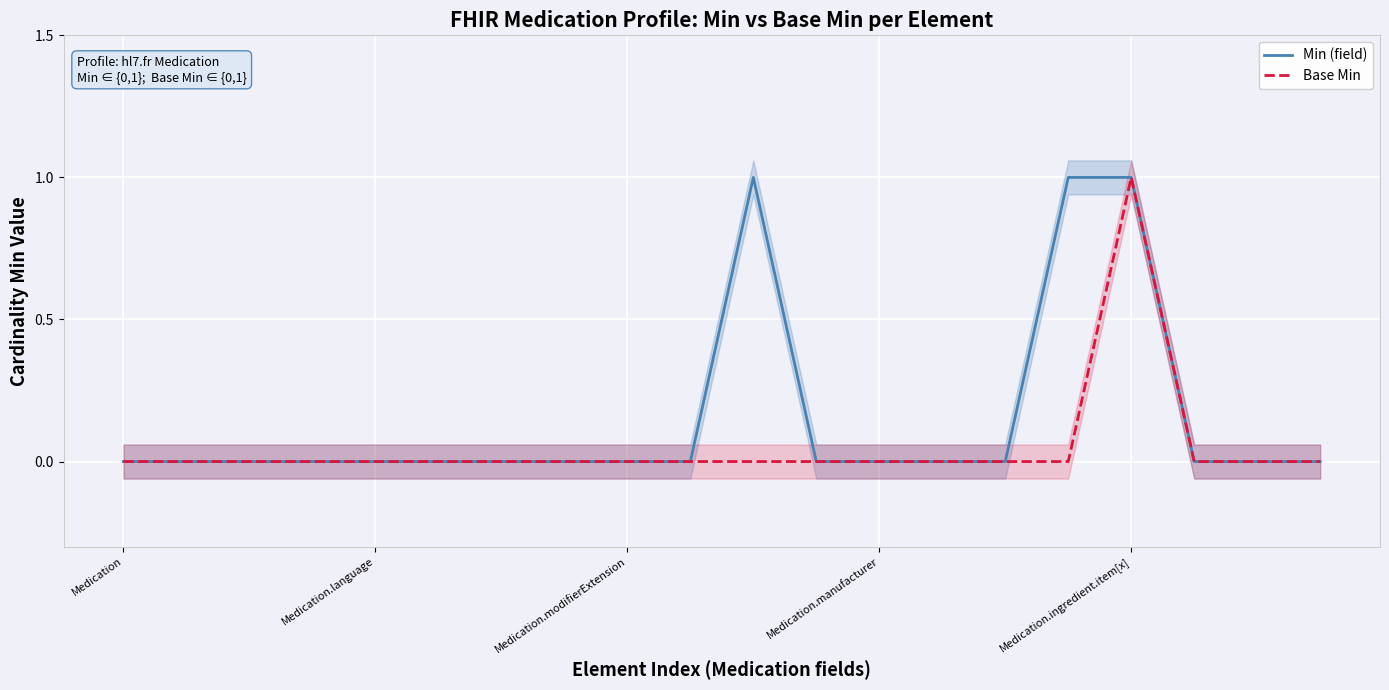

Does the chart display data point markers on the line(s)?

No